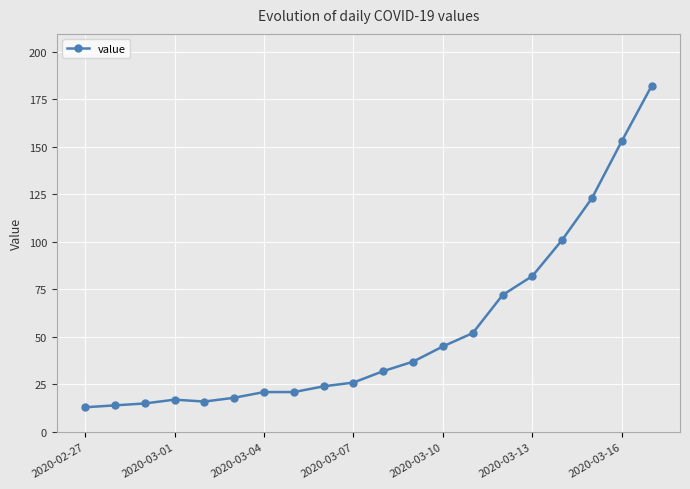

What is the sum of all values?

1064